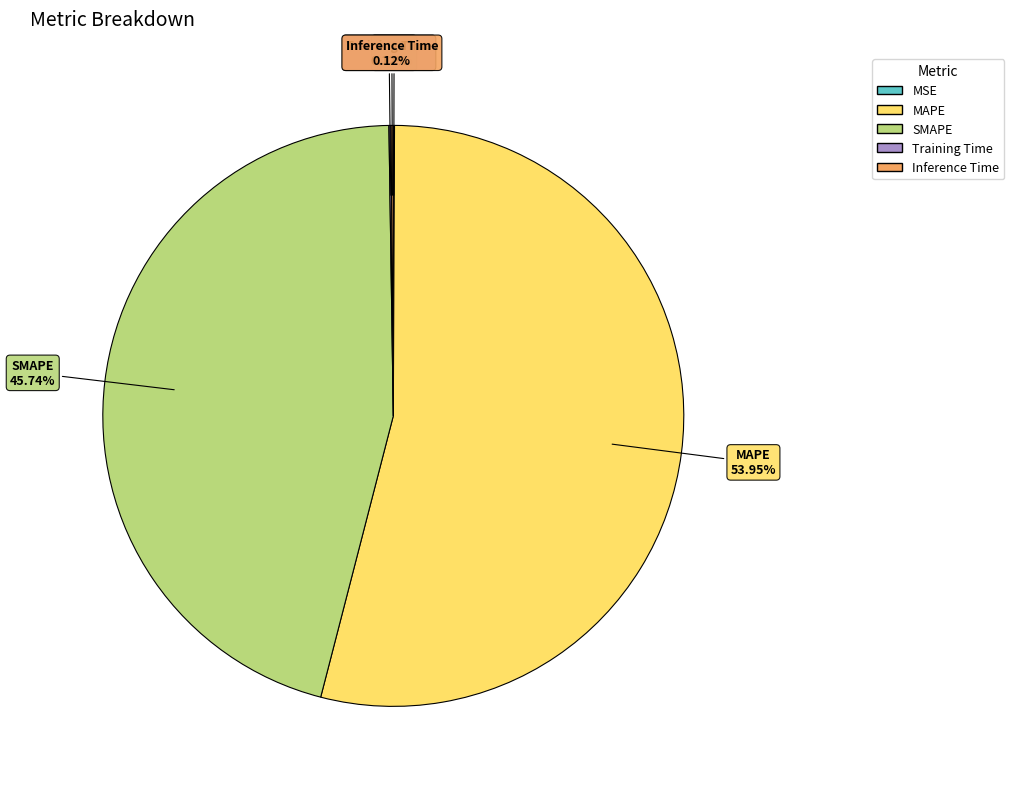

What is the majority slice?

MAPE